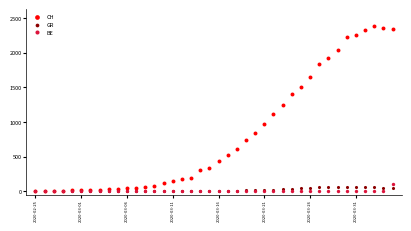

What are all the series names shown in the legend?

CH, GR, BE